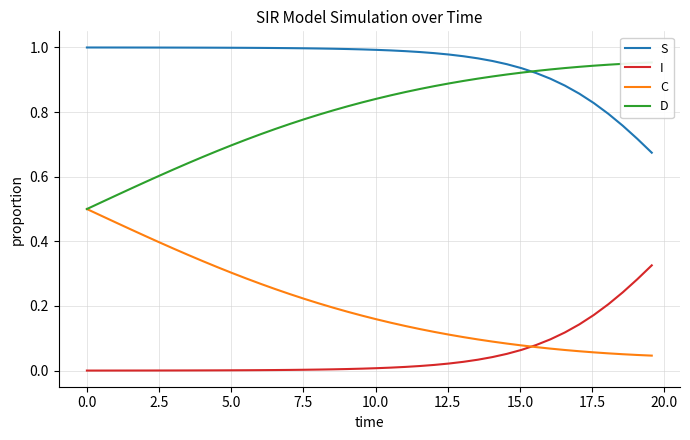

True or false: D and I intersect in this chart.

False